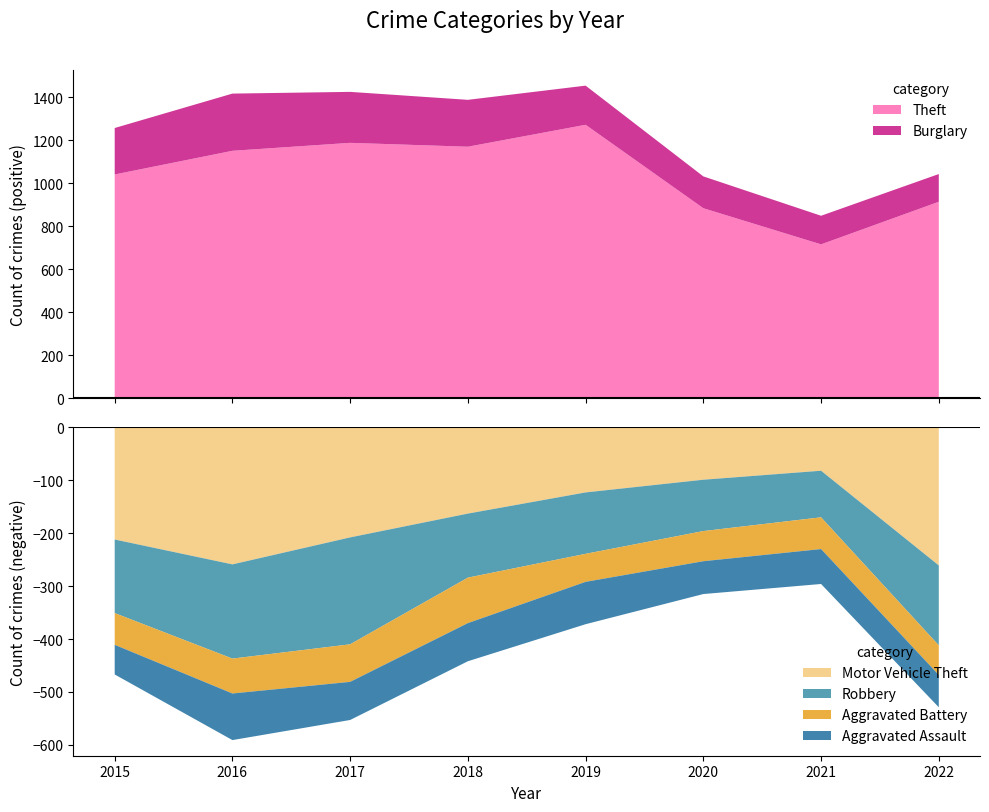

Reading left to right, what are all the values shown in this chart?

Aggravated Assault: 56	88	72	72	80	62	66	61
Aggravated Battery: 60	66	71	86	53	57	60	56
Burglary: 216	266	237	218	182	148	133	129
Motor Vehicle Theft: 212	259	208	163	123	99	82	261
Robbery: 139	178	202	121	116	97	88	151
Theft: 1041	1151	1188	1170	1272	884	716	914